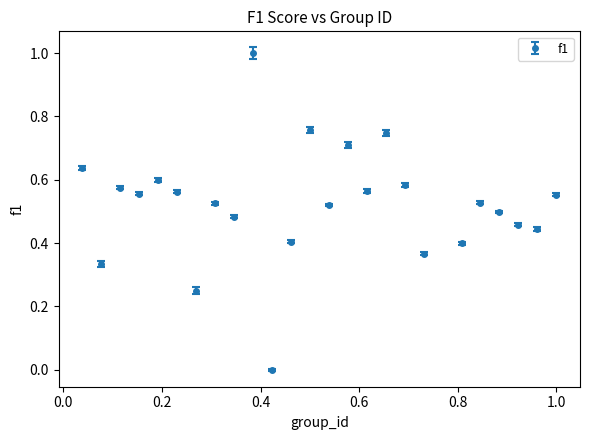

What is the sum of all values?

13.1